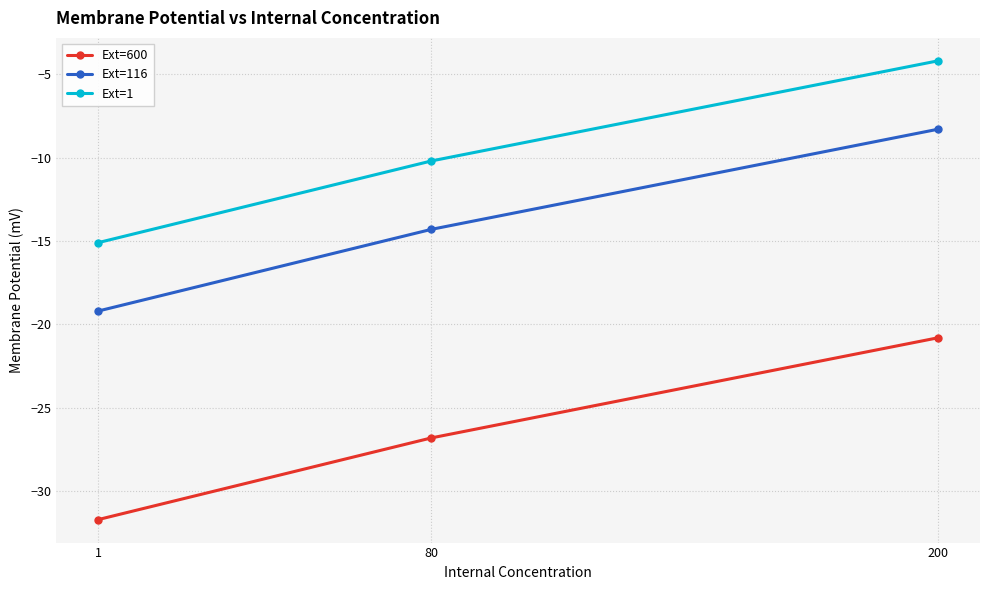

What is the maximum value for Ext=1?

-4.2